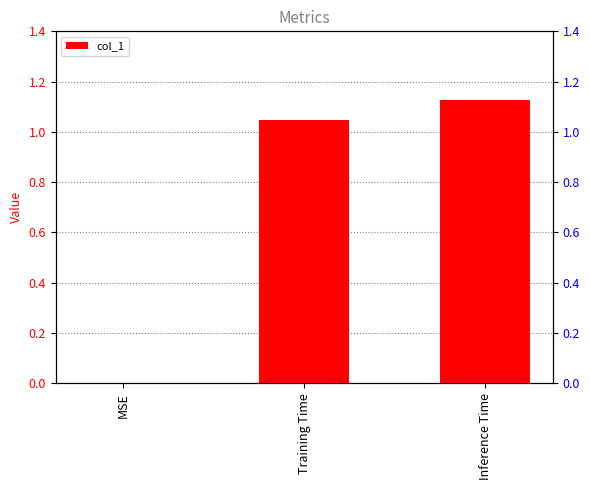

What is the greatest value displayed?

1.1